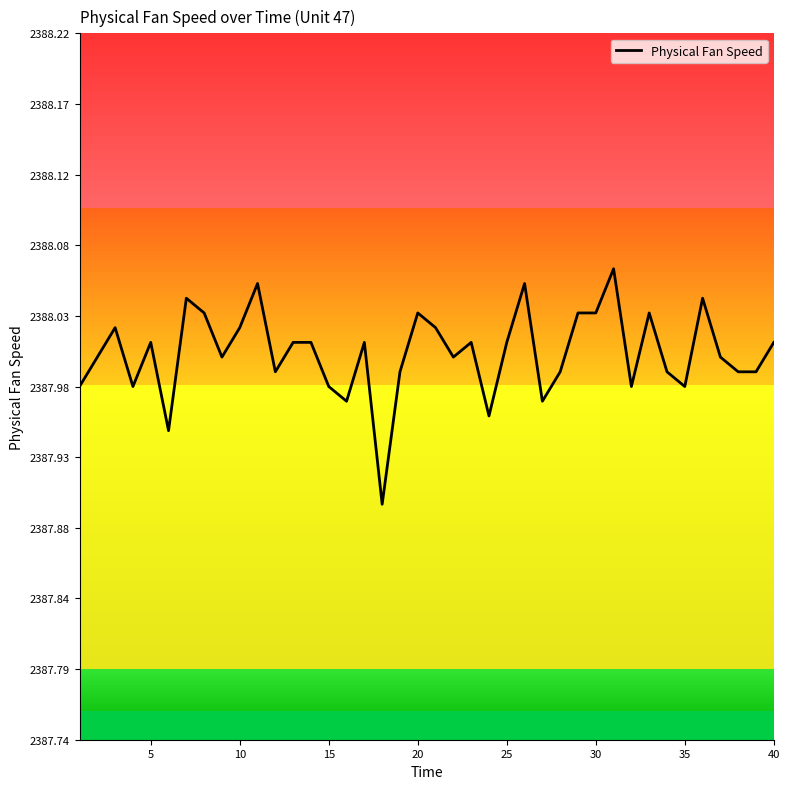

The value of Physical Fan Speed at 10 is 1549.4. True or false?

False